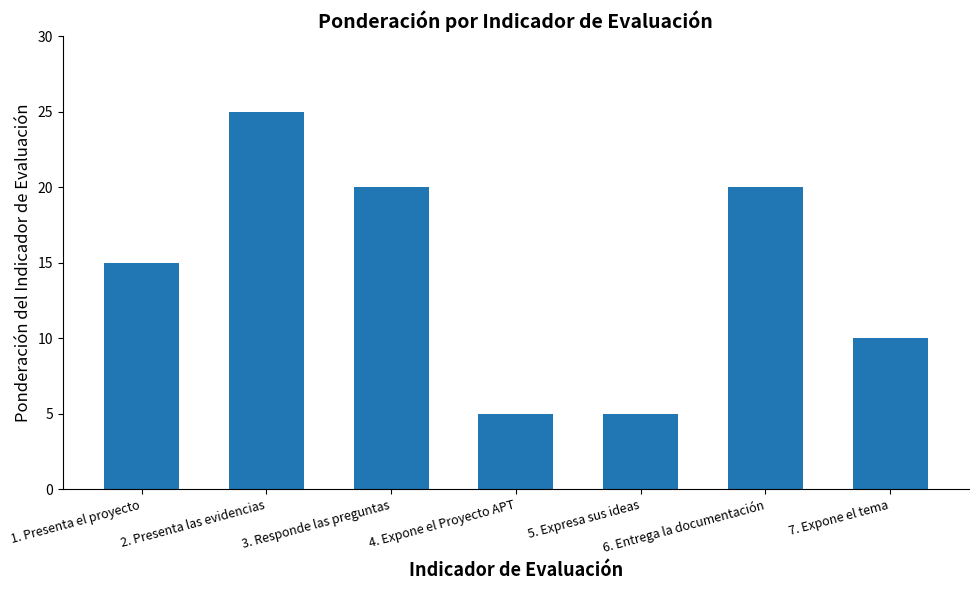

Is it true that the value at 7. Expone el tema is 10?

True